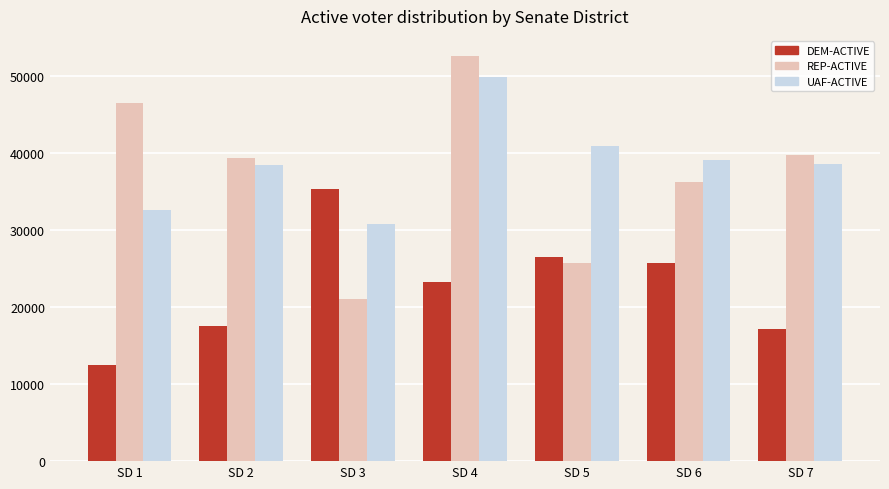

List the series in order of their peak value, lowest first.

DEM-ACTIVE, UAF-ACTIVE, REP-ACTIVE